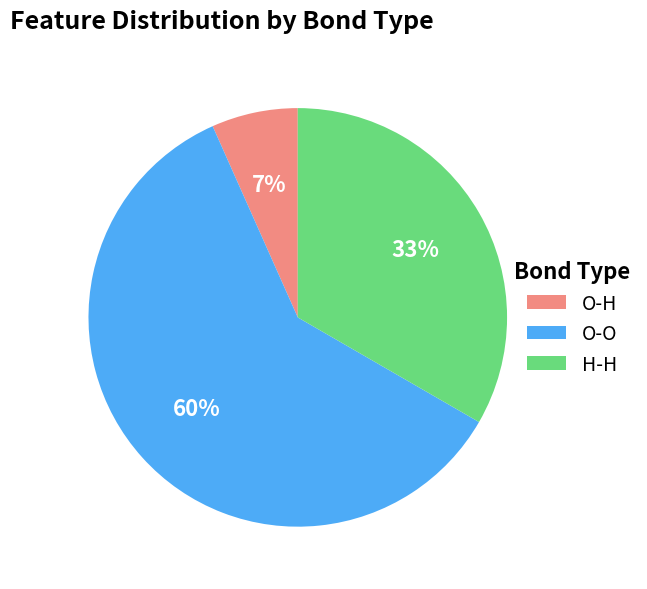

Between O-H and H-H, which is larger?

H-H